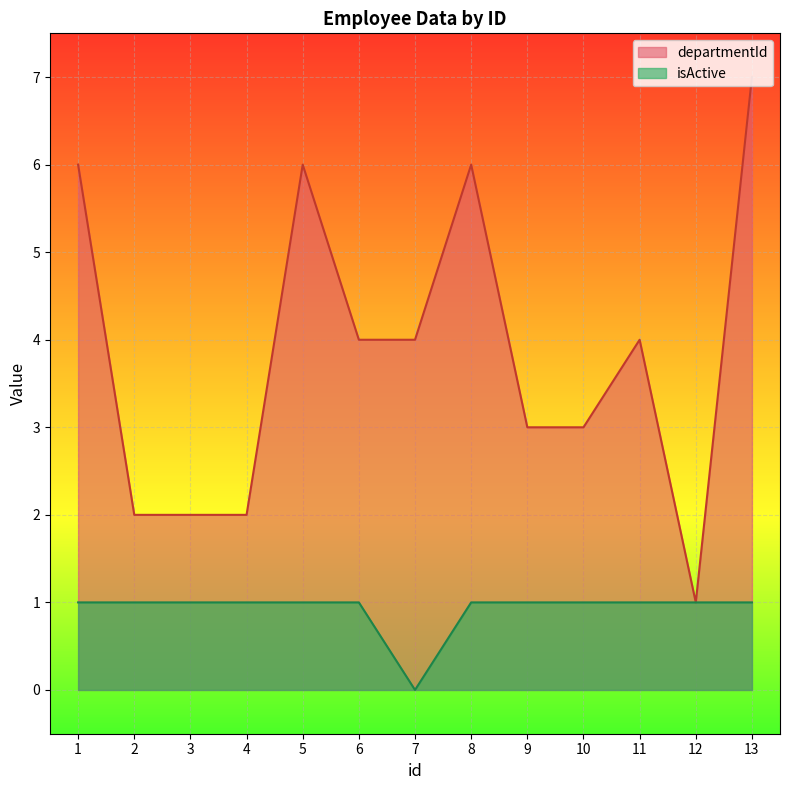

The departmentId series shows 5 at 7. True or false?

False